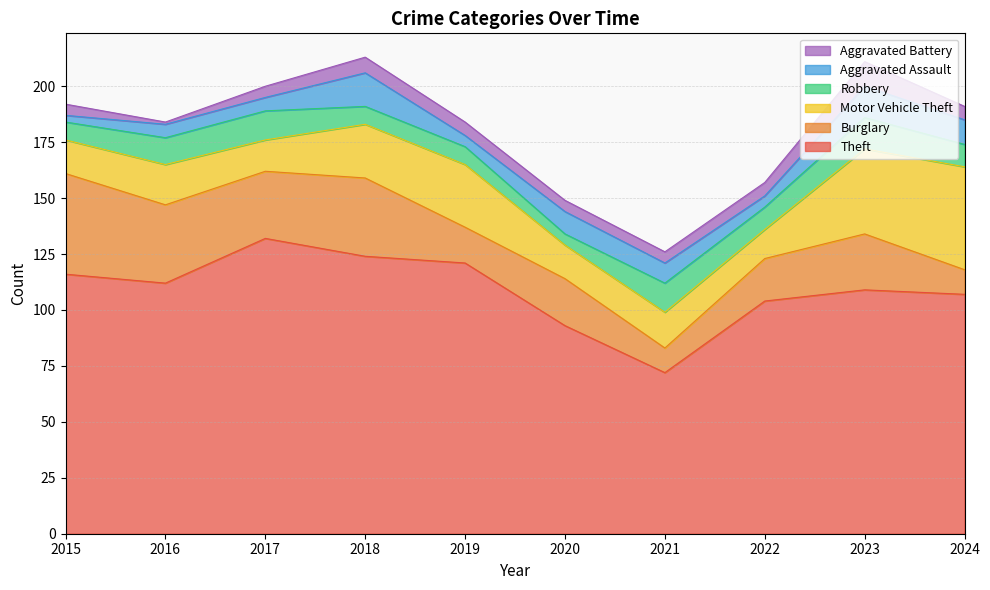

What are all the series names shown in the legend?

Aggravated Battery, Aggravated Assault, Robbery, Motor Vehicle Theft, Burglary, Theft